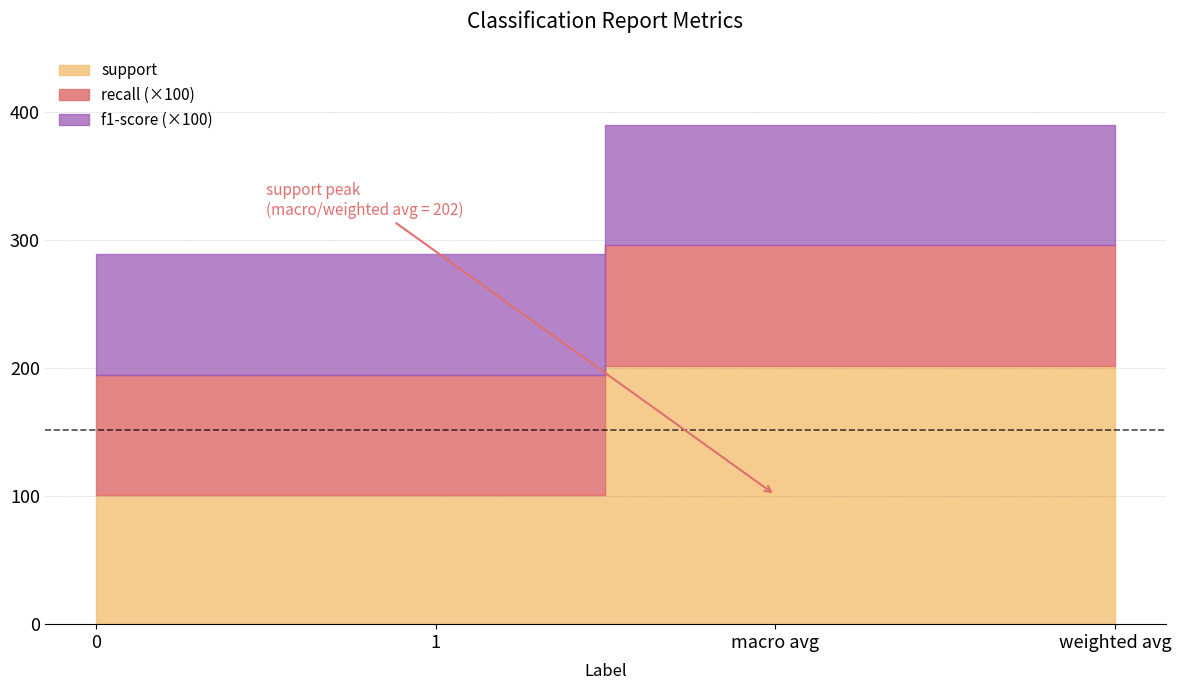

Reading left to right, extract all data points from this chart.

support: 101.0	101.0	202.0	202.0
recall: 0.9	0.9	0.9	0.9
f1-score: 0.9	0.9	0.9	0.9